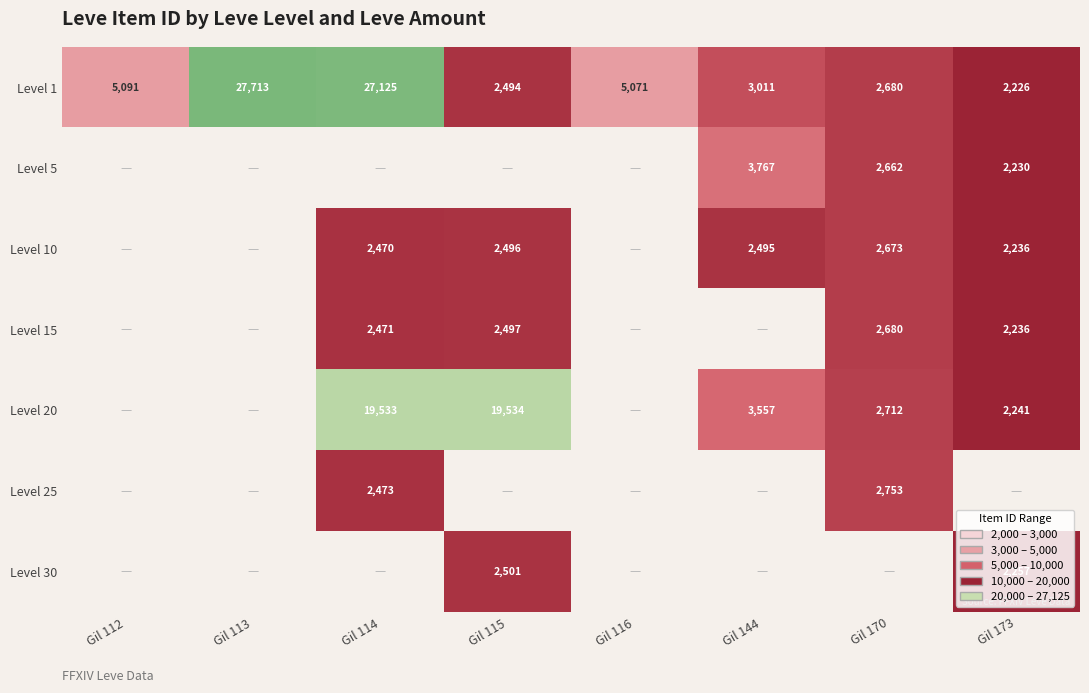

Which label corresponds to the smallest value in the chart?

Gil 173